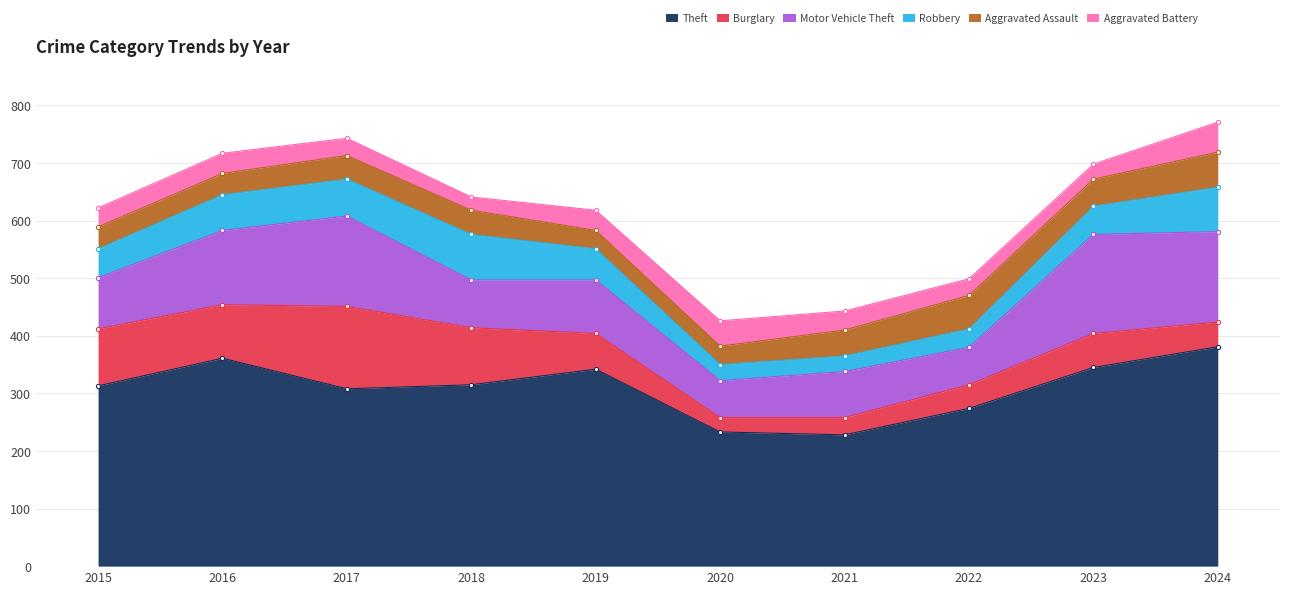

Is the value of Motor Vehicle Theft at 2021 greater than the value of Aggravated Assault at 2015?

Yes